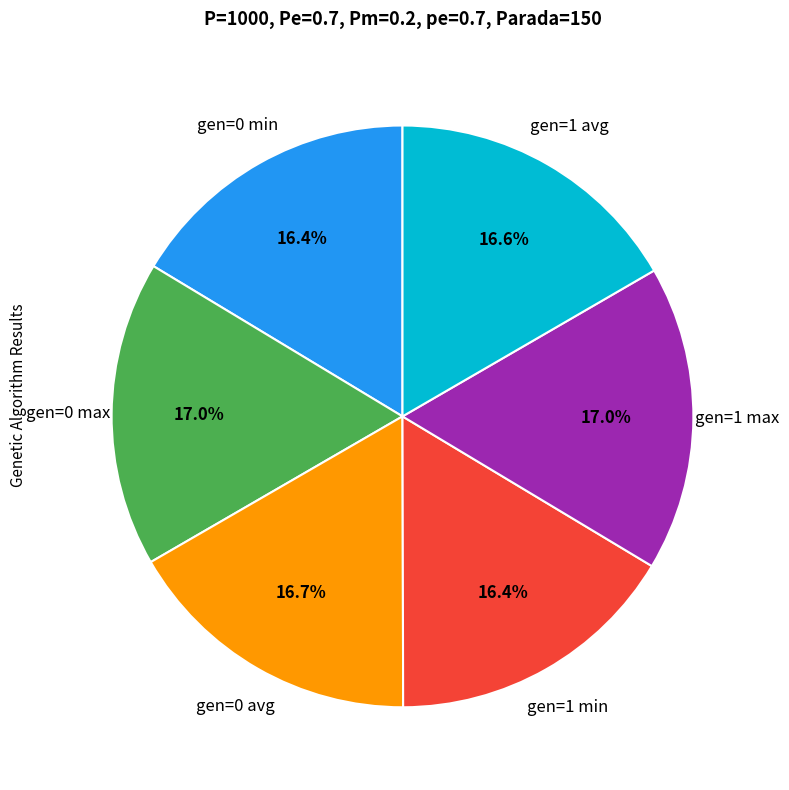

What portion of the pie excludes gen=1 min?

83.6%